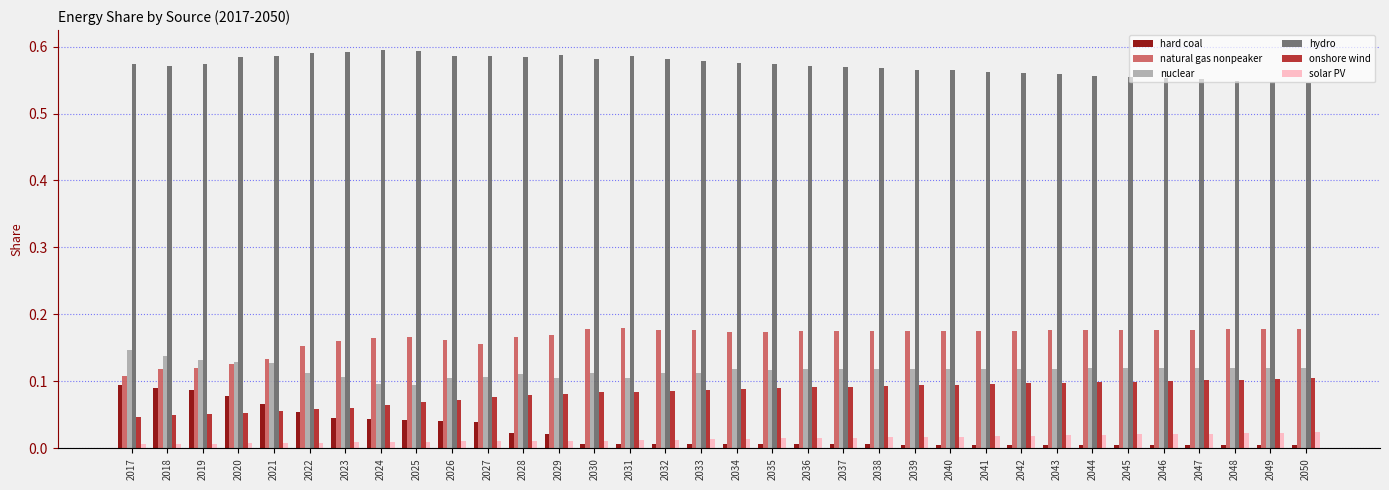

Which series changed the most between 2020 and 2030?

hard coal